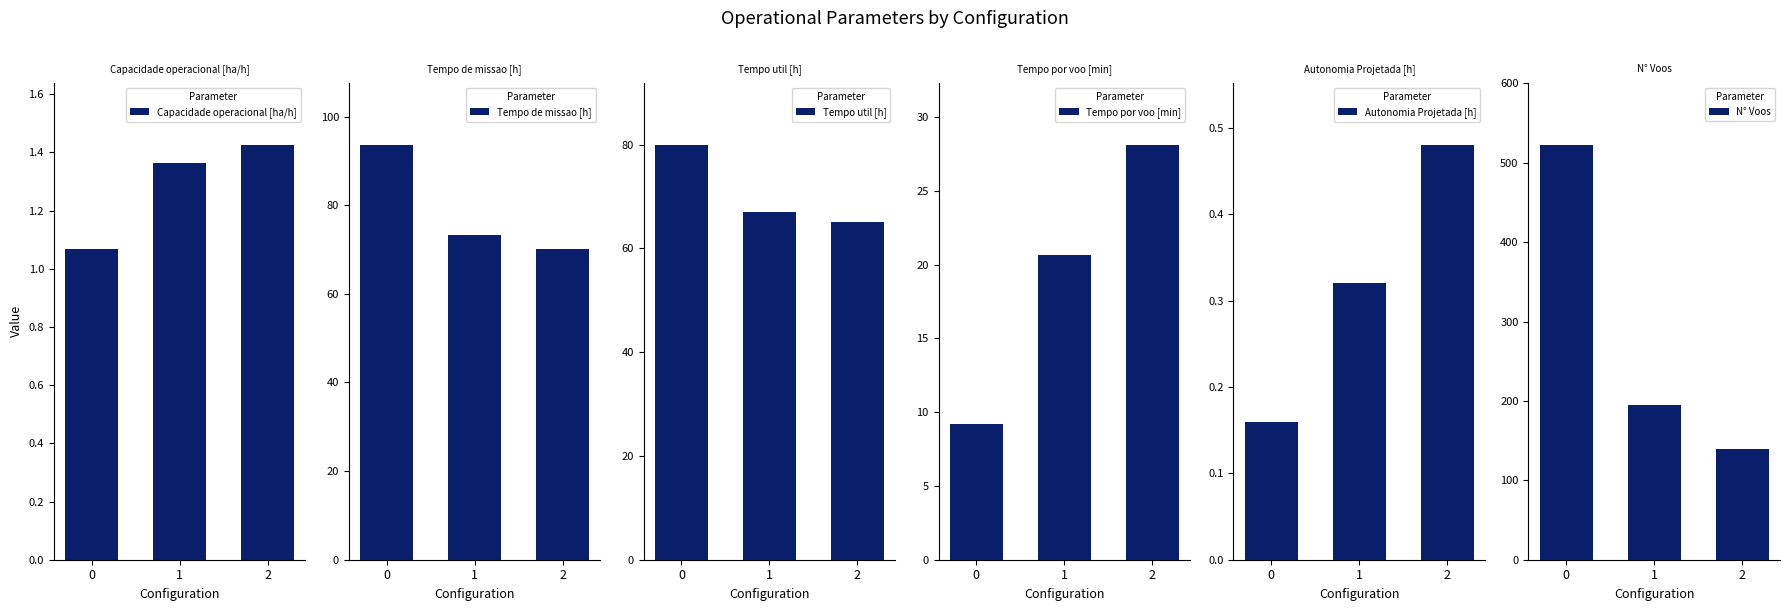

Rank the series at 1 from lowest to highest value.

Autonomia Projetada [h], Capacidade operacional [ha/h], Tempo por voo [min], Tempo util [h], Tempo de missao [h], N° Voos